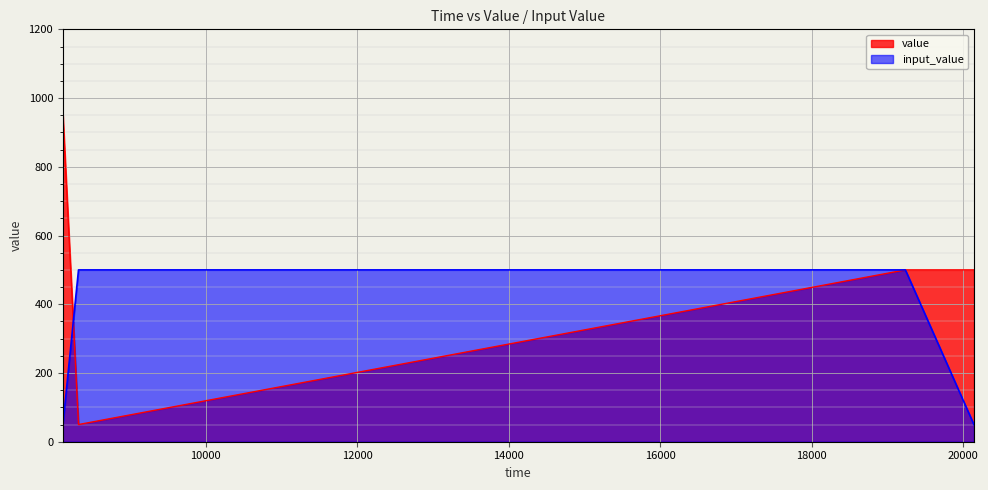

Is it true that the value at 8114 is 16?

False